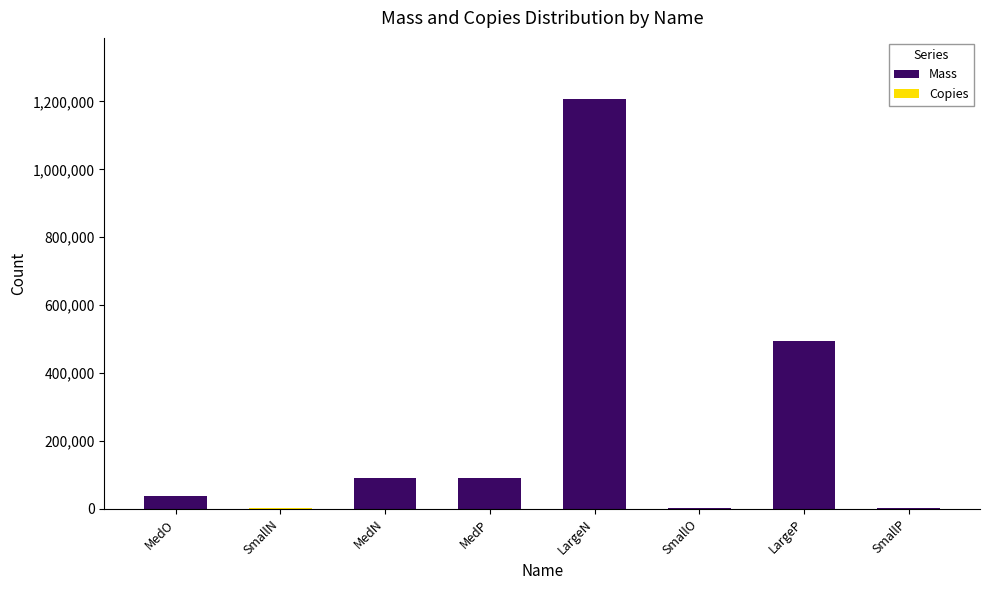

At which label is Mass closest to 603398?

LargeP